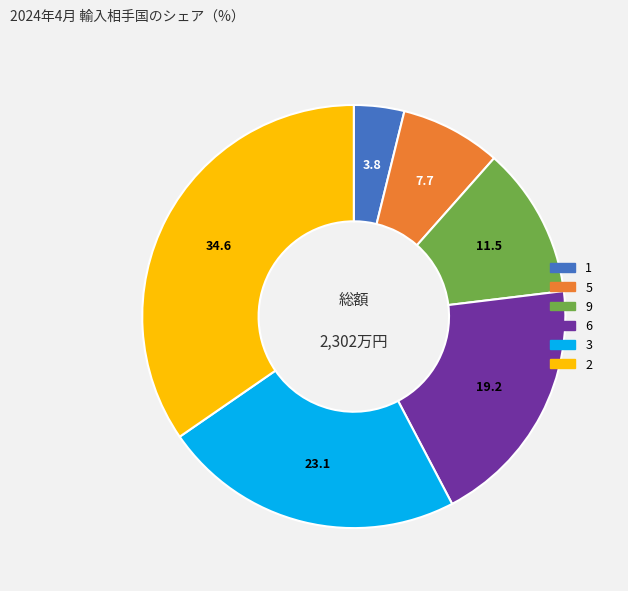

Is there a majority slice in this chart?

No